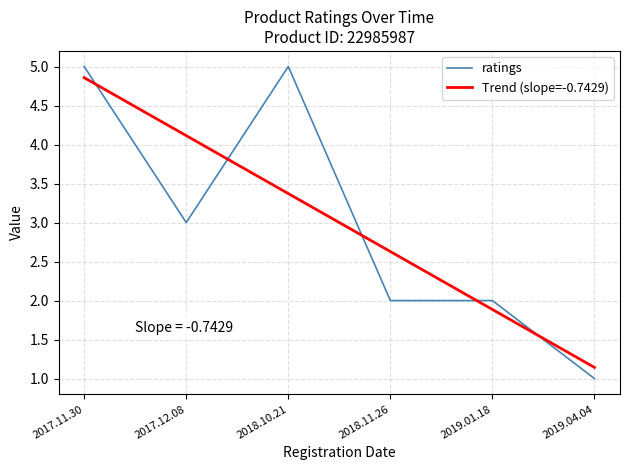

Reading right to left, what are all the values shown in this chart?

ratings: 2019.04.04=1.0	2019.01.18=2.0	2018.11.26=2.0	2018.10.21=5.0	2017.12.08=3.0	2017.11.30=5.0
Trend (slope=-0.7429): 2019.04.04=1.1	2019.01.18=1.9	2018.11.26=2.6	2018.10.21=3.4	2017.12.08=4.1	2017.11.30=4.9